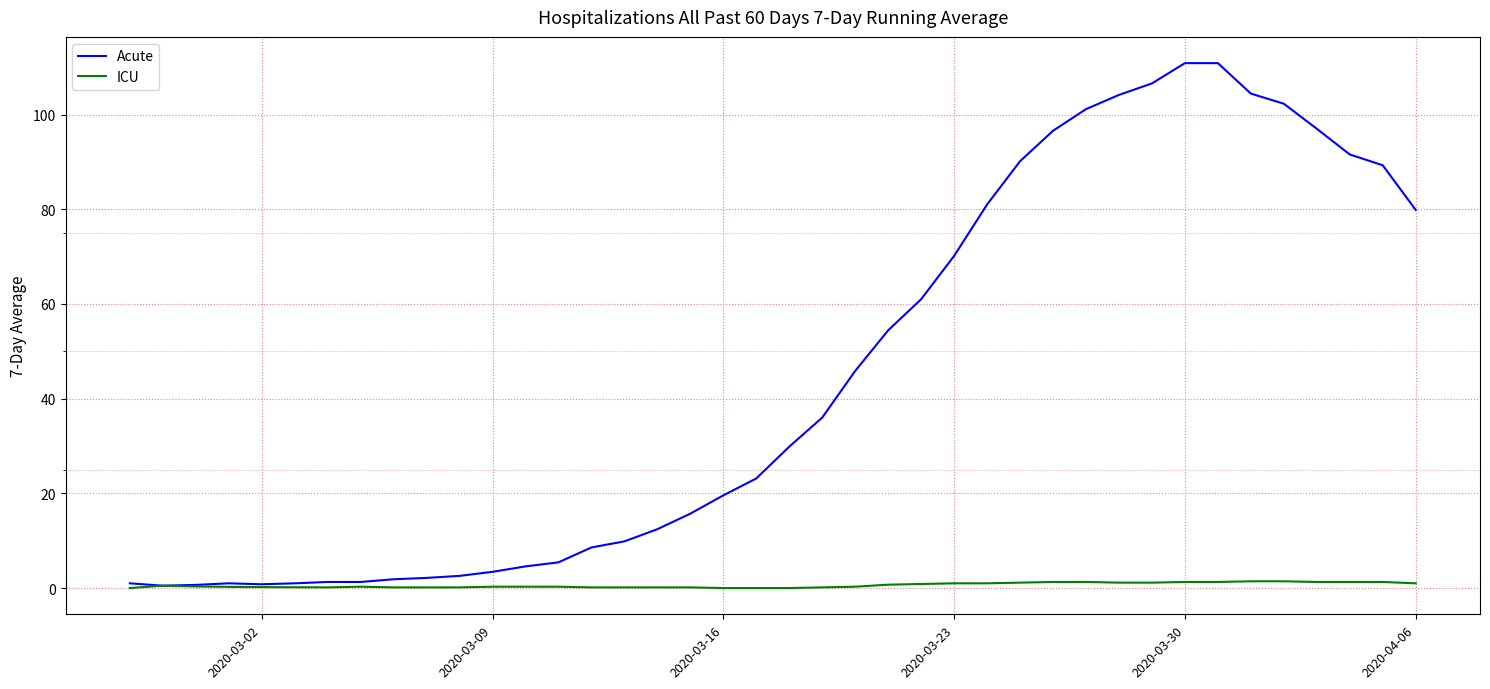

List the series in order of their overall mean, highest first.

Acute, ICU